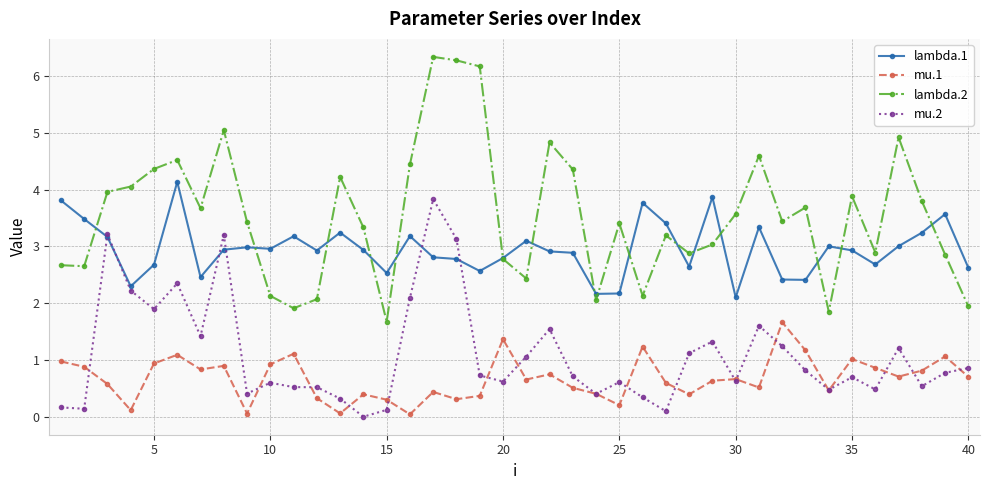

Rank the series by their maximum value, from lowest to highest.

mu.1, mu.2, lambda.1, lambda.2